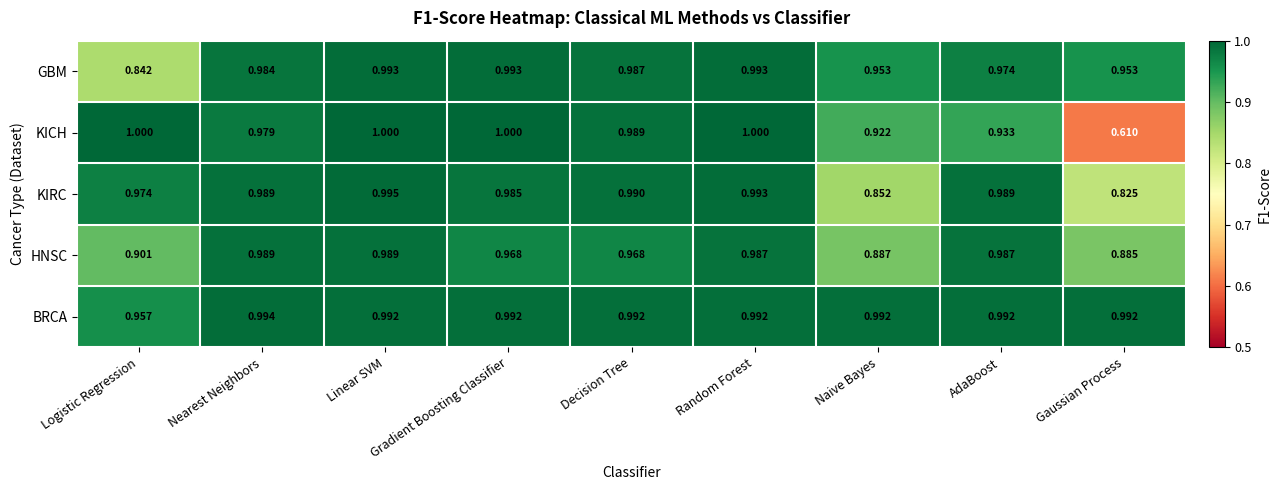

At which category is the sum across all series the highest?

Linear SVM